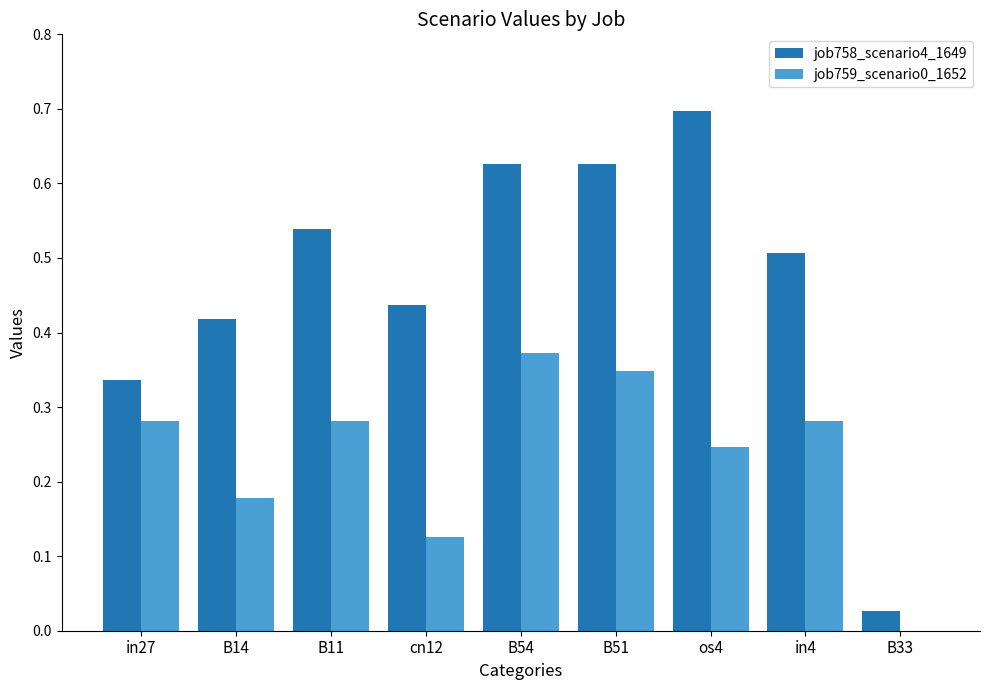

Is the value of job758_scenario4_1649 at B14 greater than the value of job759_scenario0_1652 at B33?

Yes